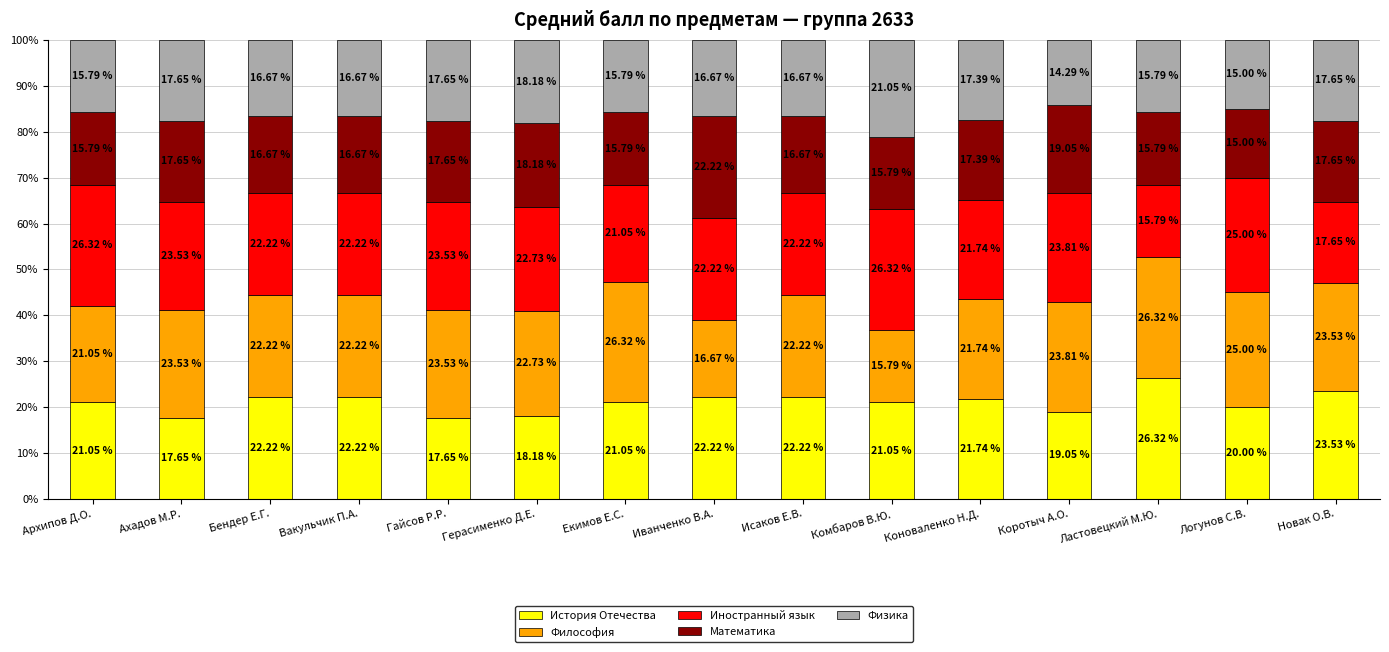

How many categories are shown in the chart?

15